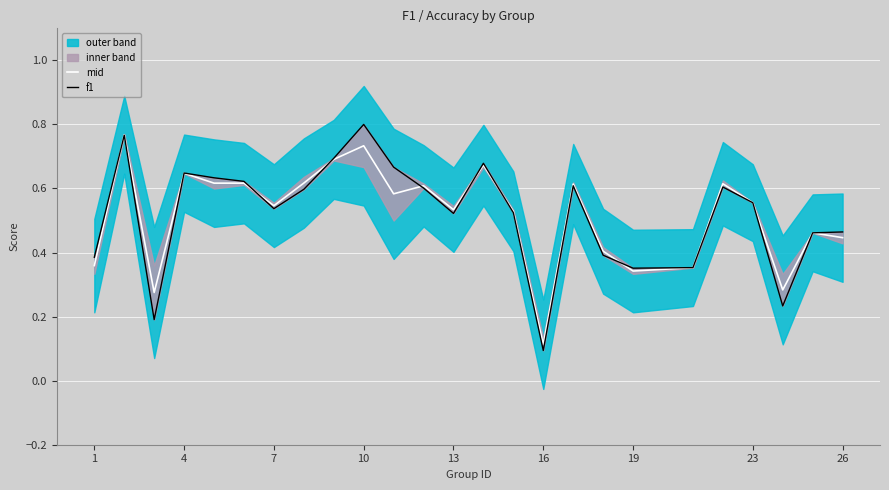

True or false: mid has more than 0 interior local peaks.

True